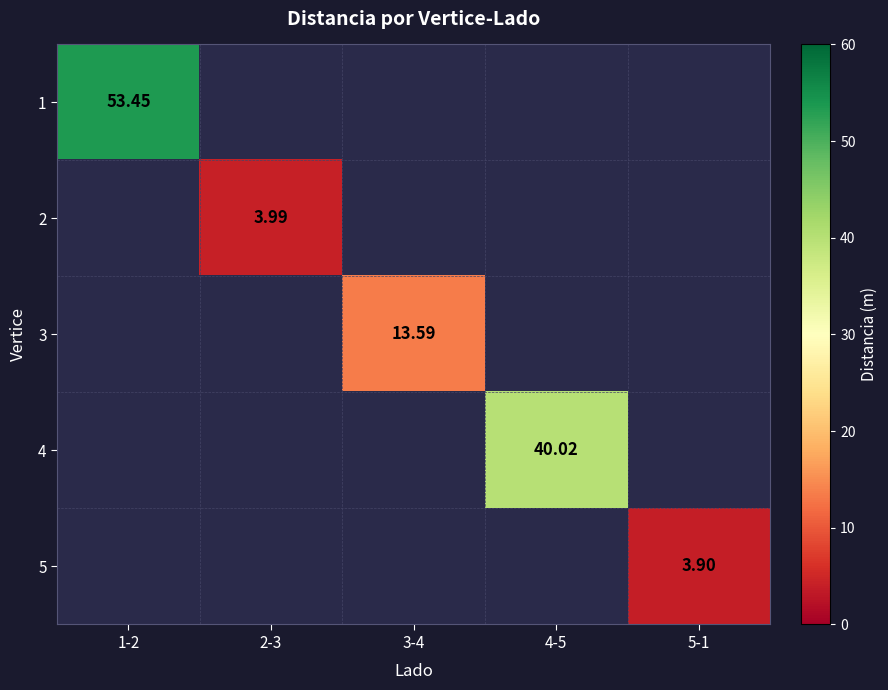

Is it true that 4 equals 40.0 at 4-5?

True